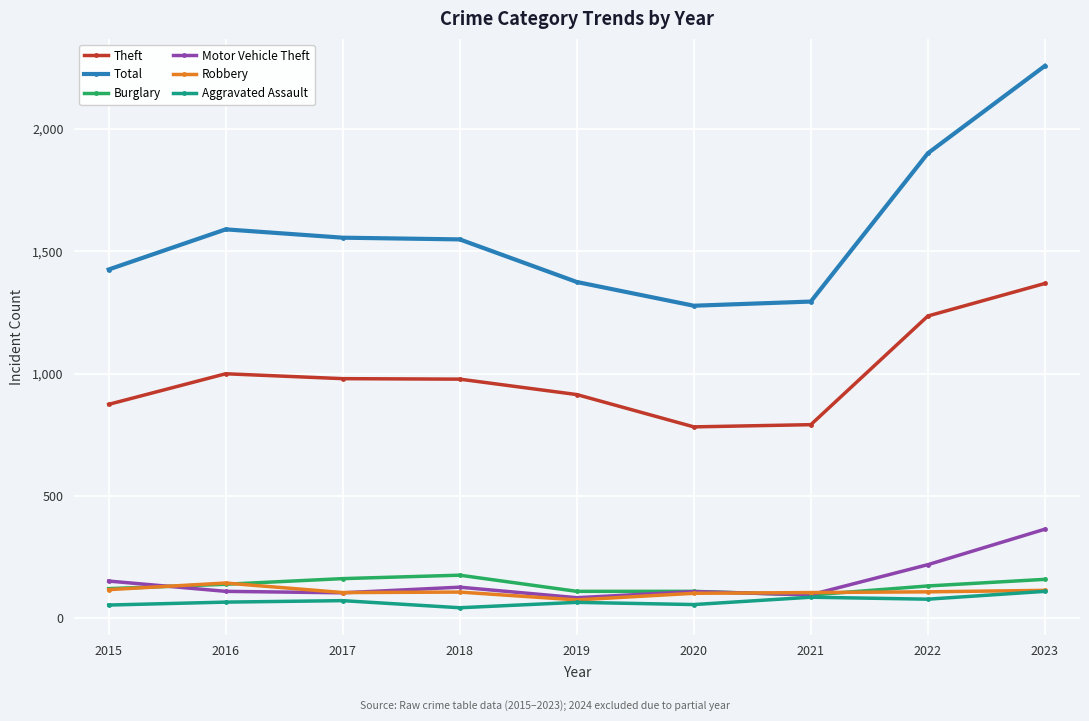

At which category does the chart reach its peak across all series?

2023